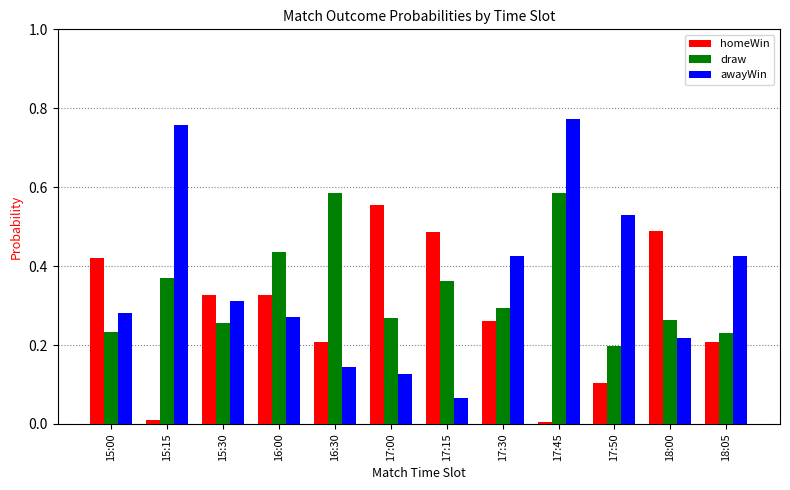

What is the sum of the homeWin values at 17:15 and 15:00?

0.9